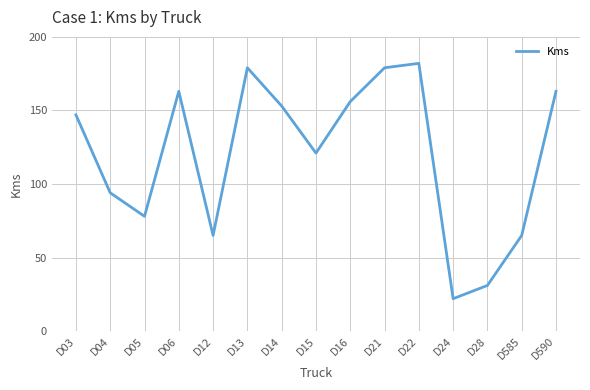

Reading left to right, what are all the values shown in this chart?

147	94	78	163	65	179	153	121	156	179	182	22	31	65	163